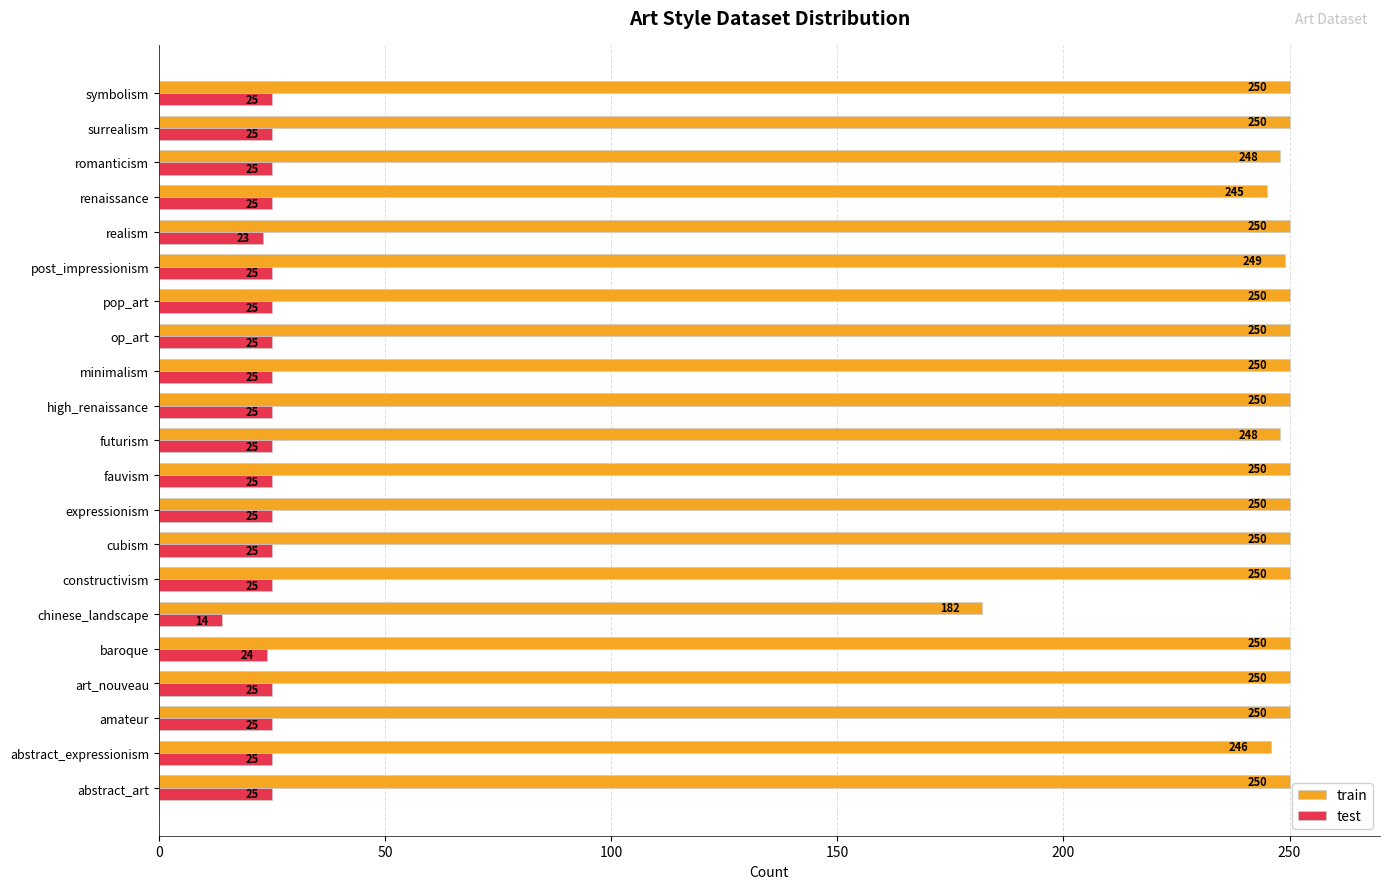

Rank the series by their maximum value, from lowest to highest.

test, train